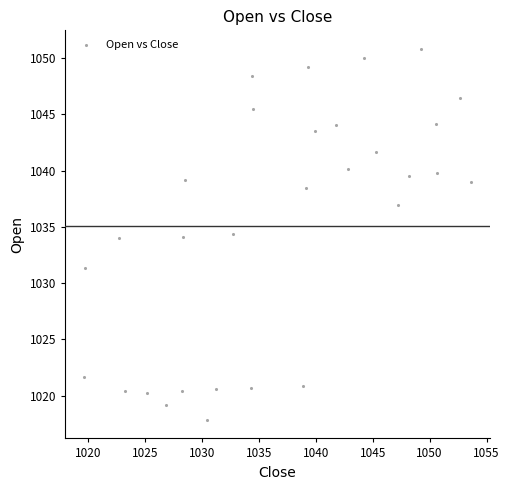

What is the range of X values (max minus min)?

33.9